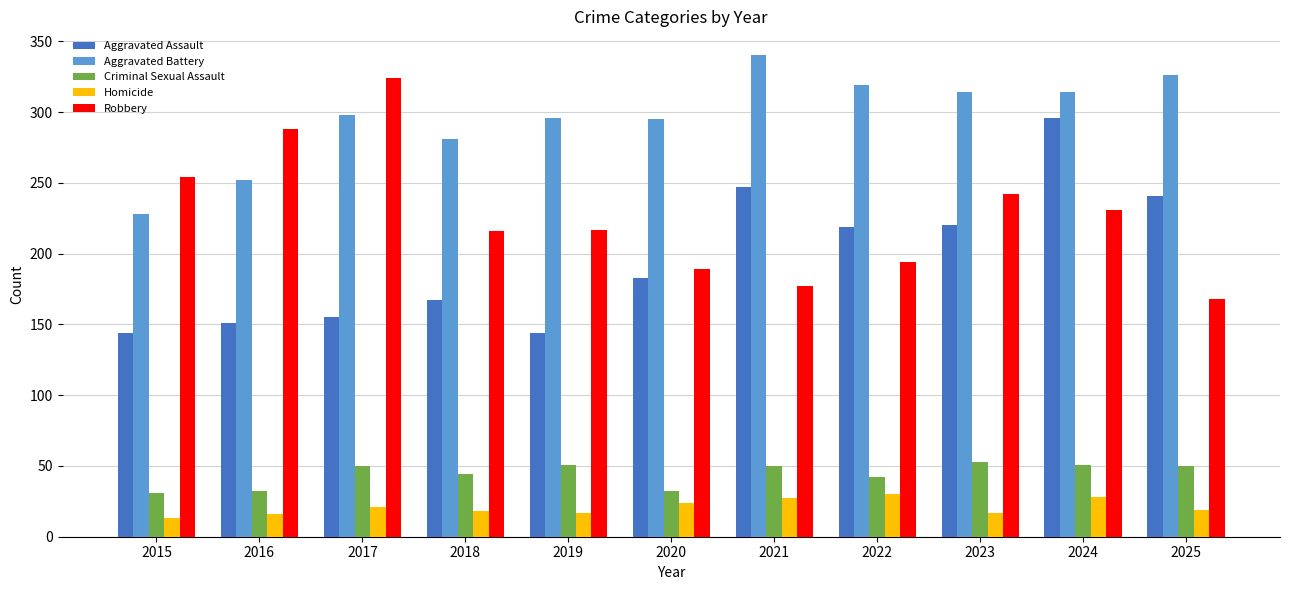

Rank the series by their maximum value, from highest to lowest.

Aggravated Battery, Robbery, Aggravated Assault, Criminal Sexual Assault, Homicide